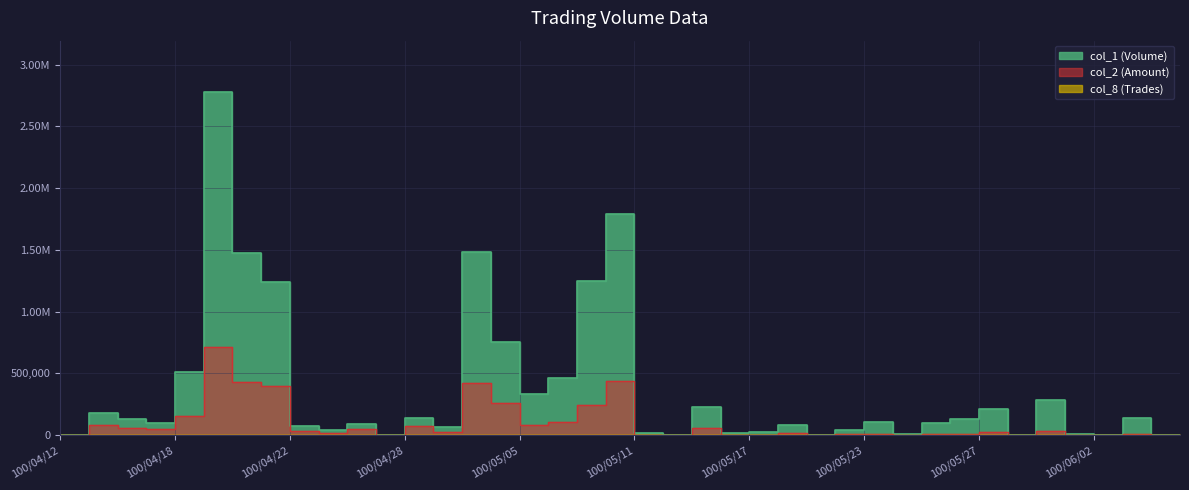

Reading left to right, what are all the values shown in this chart?

col_1: 100/04/12=0	100/04/13=182000	100/04/14=132000	100/04/15=100000	100/04/18=509000	100/04/19=2777000	100/04/20=1477000	100/04/21=1241000	100/04/22=75000	100/04/25=41000	100/04/26=90000	100/04/27=3000	100/04/28=142000	100/04/29=65000	100/05/03=1481000	100/05/04=754000	100/05/05=335000	100/05/06=463000	100/05/09=1251000	100/05/10=1789000	100/05/11=20000	100/05/12=0	100/05/13=232000	100/05/16=14000	100/05/17=23000	100/05/18=85000	100/05/19=5000	100/05/20=45000	100/05/23=109000	100/05/24=10000	100/05/25=99000	100/05/26=129000	100/05/27=210000	100/05/30=0	100/05/31=281000	100/06/01=10000	100/06/02=0	100/06/03=142000	100/06/07=0	100/06/08=5000
col_2: 100/04/12=0	100/04/13=80250	100/04/14=60210	100/04/15=47300	100/04/18=153560	100/04/19=717350	100/04/20=429350	100/04/21=398540	100/04/22=30150	100/04/25=18830	100/04/26=50100	100/04/27=1530	100/04/28=75640	100/04/29=24800	100/05/03=424810	100/05/04=259040	100/05/05=83700	100/05/06=108020	100/05/09=247460	100/05/10=438200	100/05/11=4120	100/05/12=0	100/05/13=60760	100/05/16=3160	100/05/17=4960	100/05/18=16210	100/05/19=950	100/05/20=6200	100/05/23=8720	100/05/24=800	100/05/25=7920	100/05/26=12400	100/05/27=22900	100/05/30=0	100/05/31=32720	100/06/01=1000	100/06/02=0	100/06/03=12450	100/06/07=0	100/06/08=400
col_8: 100/04/12=0	100/04/13=6	100/04/14=4	100/04/15=4	100/04/18=9	100/04/19=31	100/04/20=21	100/04/21=21	100/04/22=4	100/04/25=6	100/04/26=3	100/04/27=1	100/04/28=7	100/04/29=3	100/05/03=12	100/05/04=11	100/05/05=8	100/05/06=8	100/05/09=18	100/05/10=23	100/05/11=6	100/05/12=0	100/05/13=8	100/05/16=5	100/05/17=3	100/05/18=6	100/05/19=1	100/05/20=5	100/05/23=2	100/05/24=1	100/05/25=10	100/05/26=3	100/05/27=21	100/05/30=0	100/05/31=11	100/06/01=1	100/06/02=0	100/06/03=3	100/06/07=0	100/06/08=1